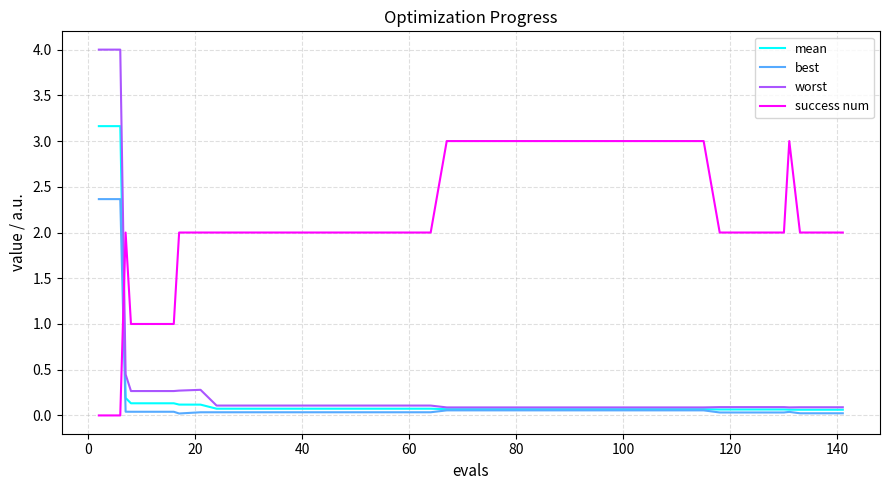

Which series has the largest total across all categories?

success num